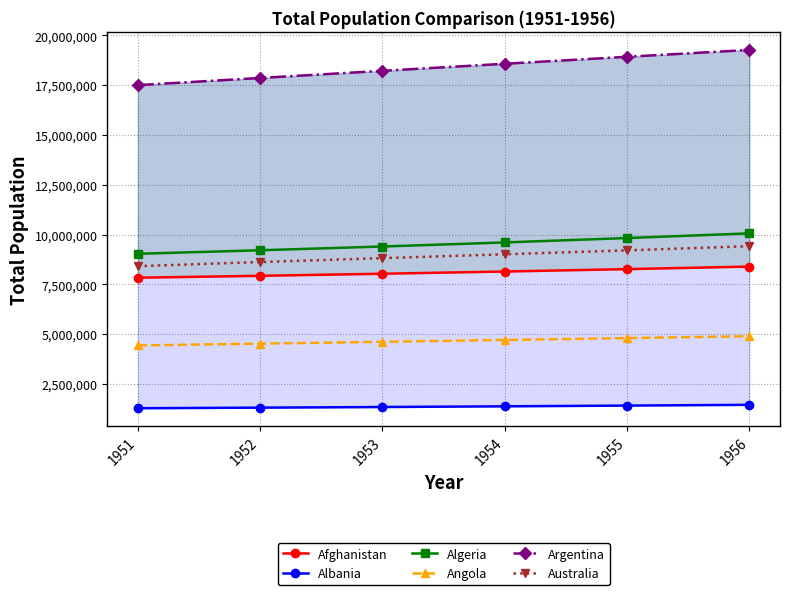

Does the chart have visible grid lines?

Yes